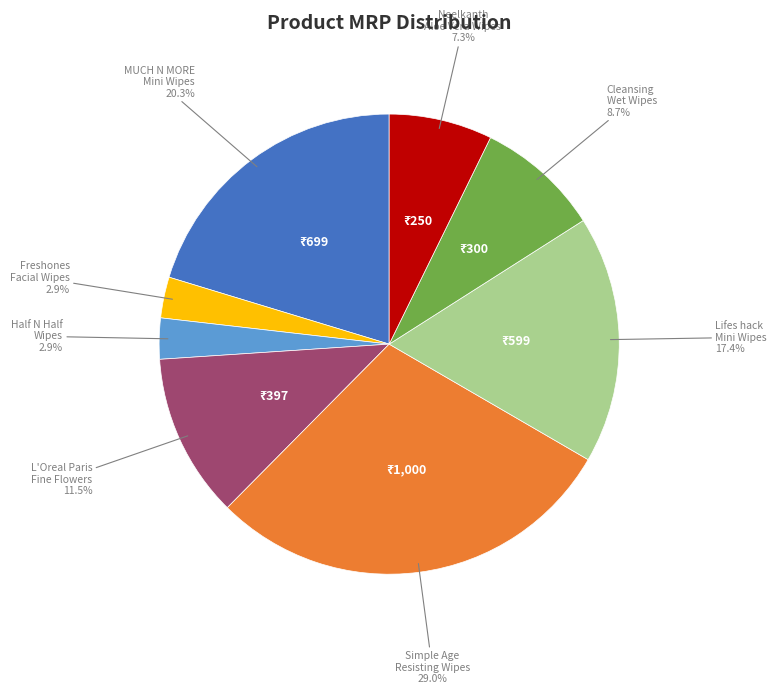

How many slices are in this pie chart?

8